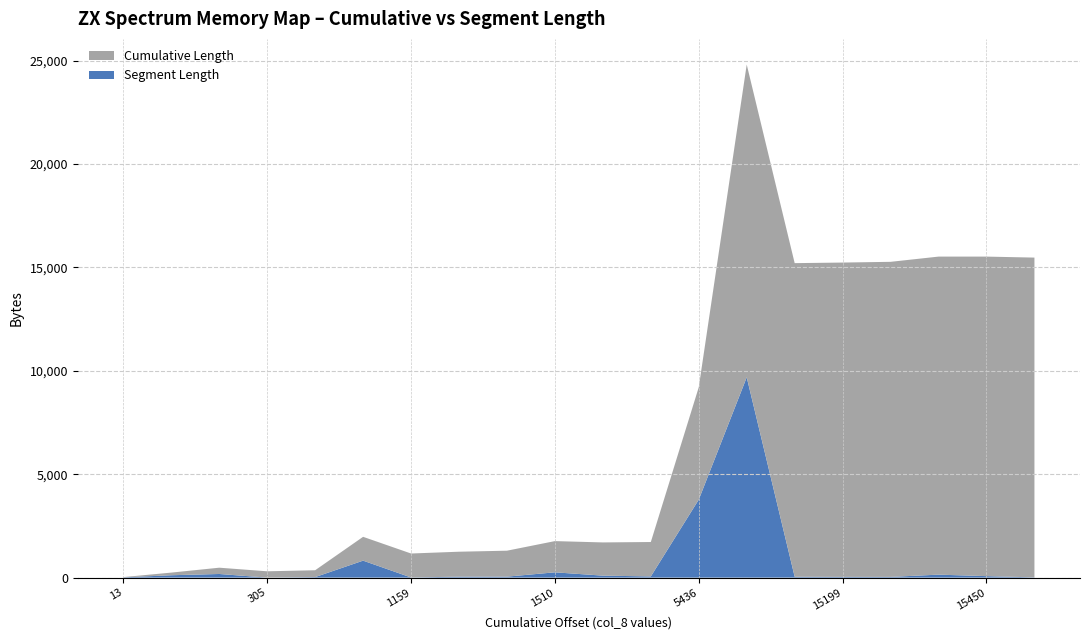

Reading left to right, list all the values displayed in this chart.

Cumulative Length: 13	128	304	305	331	1152	1159	1206	1254	1510	1606	1664	5436	15122	15164	15199	15234	15378	15450	15462
Segment Length: 13	115	176	1	26	821	7	47	48	256	96	58	3772	9686	42	35	35	144	72	12